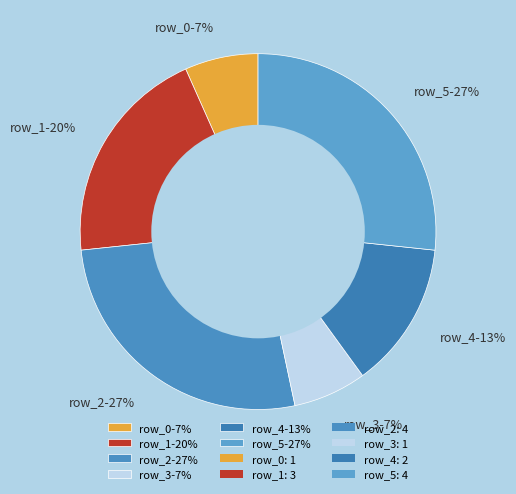

How many segments does this pie chart have?

6